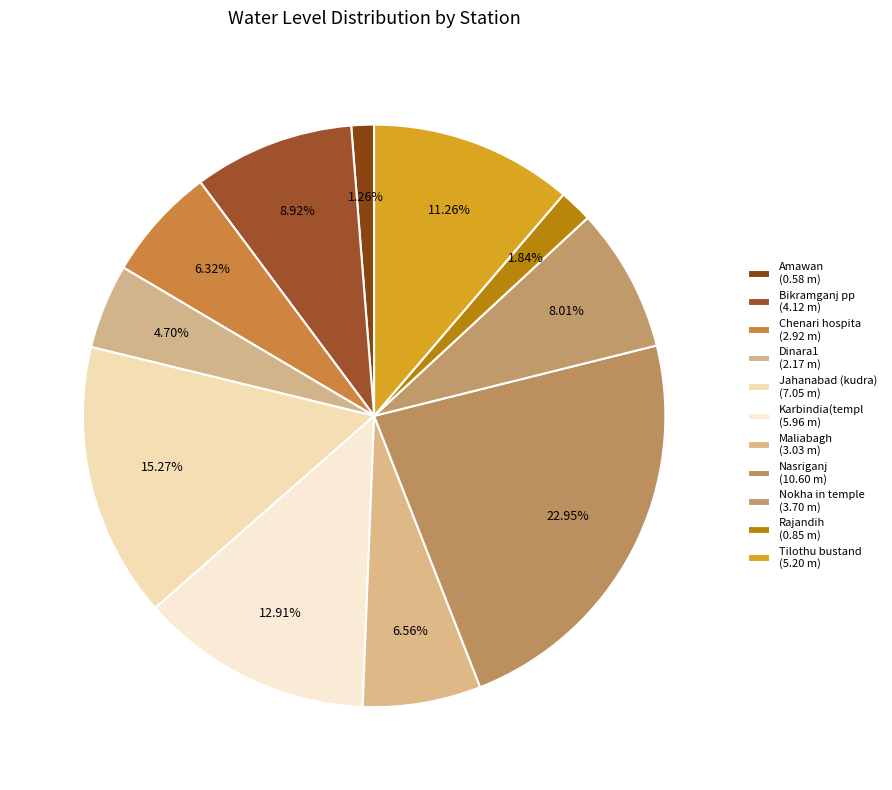

What is the smallest slice in the pie chart?

Amawan